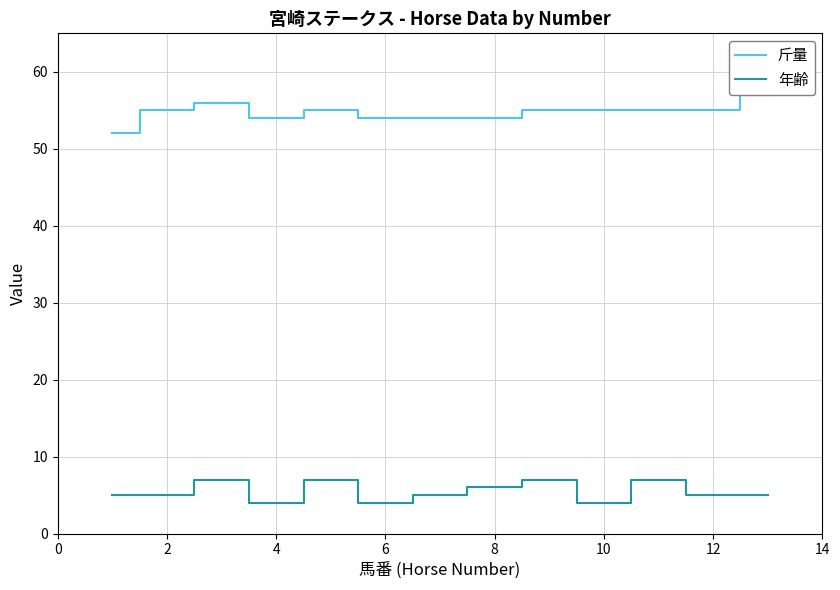

The 斤量 series shows 26 at 2. True or false?

False